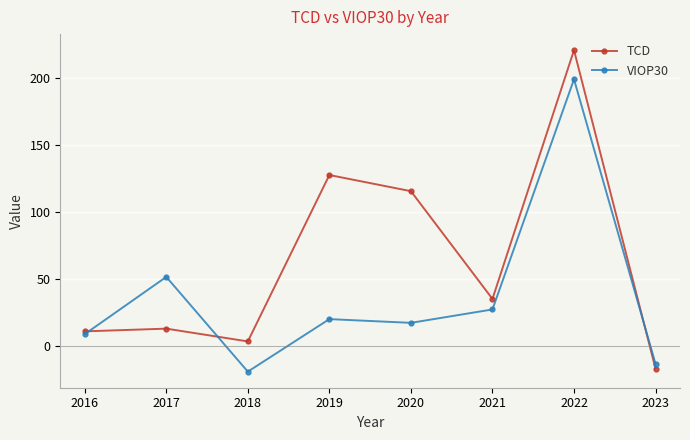

What is the maximum value shown in the chart?

220.4